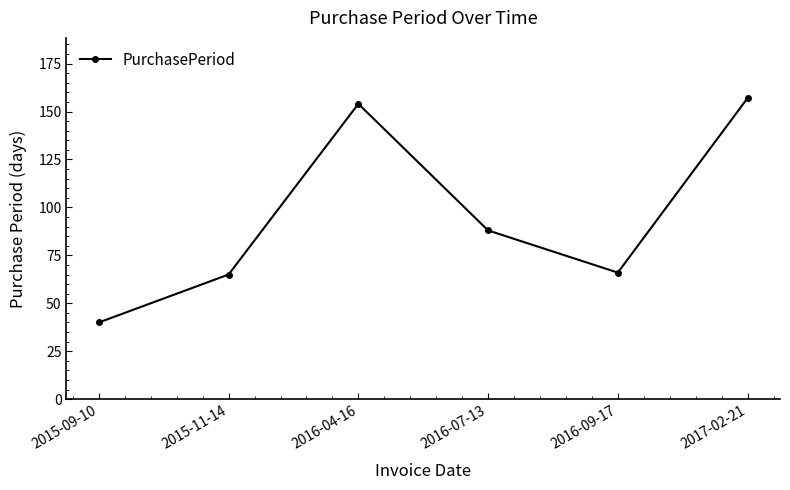

How many data points does each series have?

6